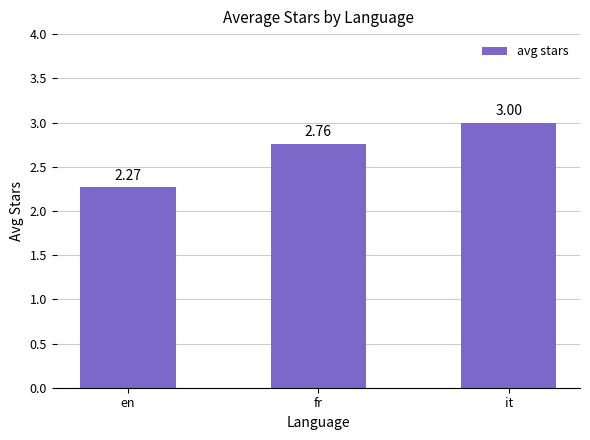

At which label is the value closest to 2?

en